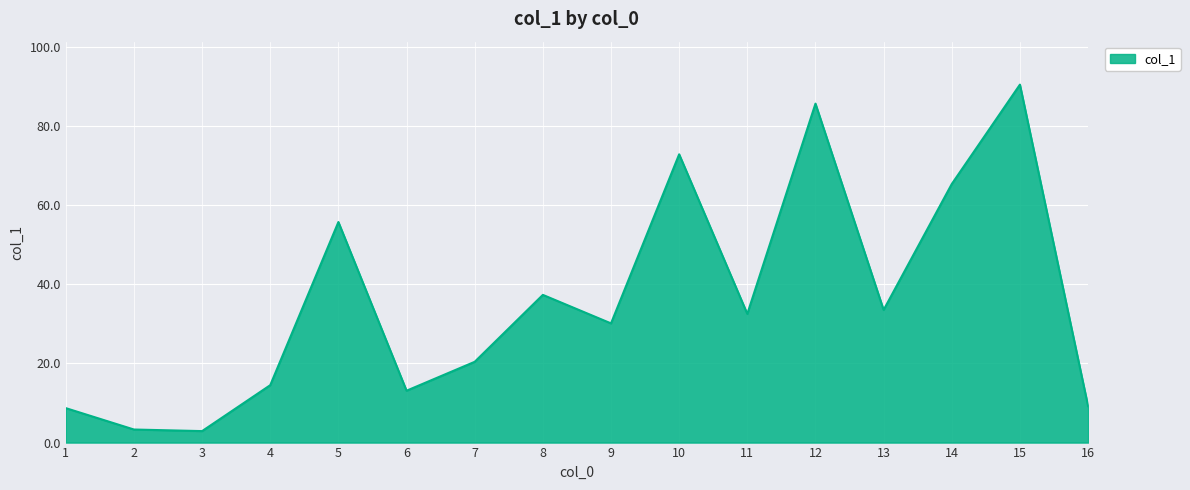

Count the number of values greater than 32.

8